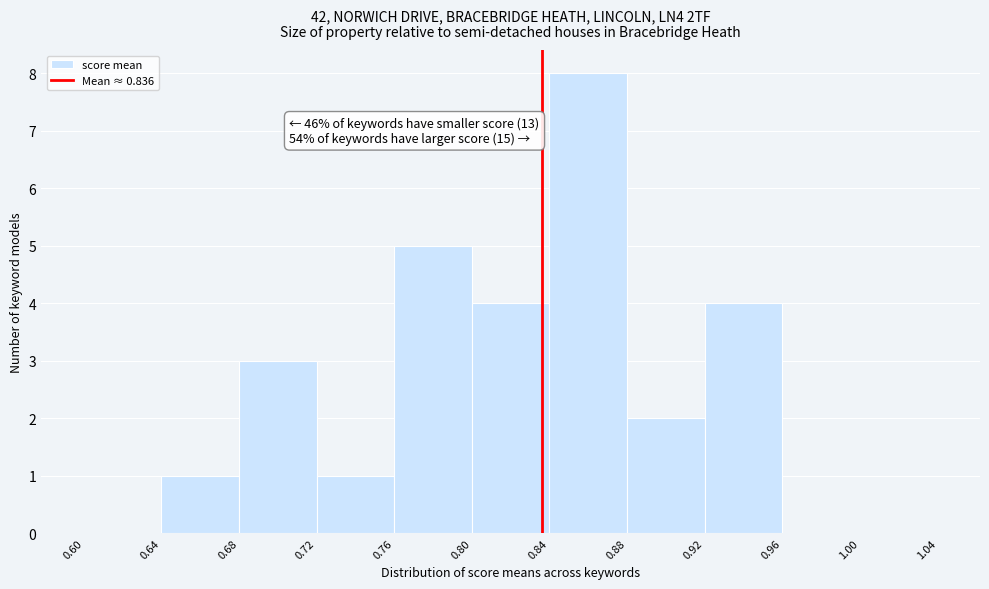

Over which range of the x-axis is the bar tallest?

0.84 to 0.88